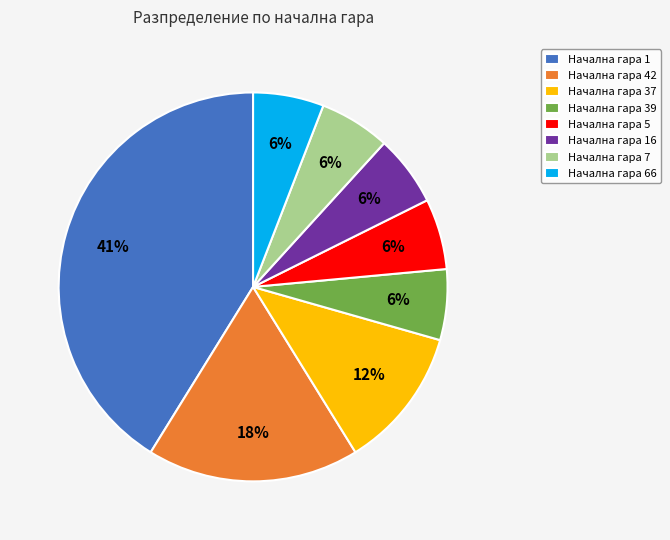

Which has a higher value, Начална гара 39 or Начална гара 42?

Начална гара 42